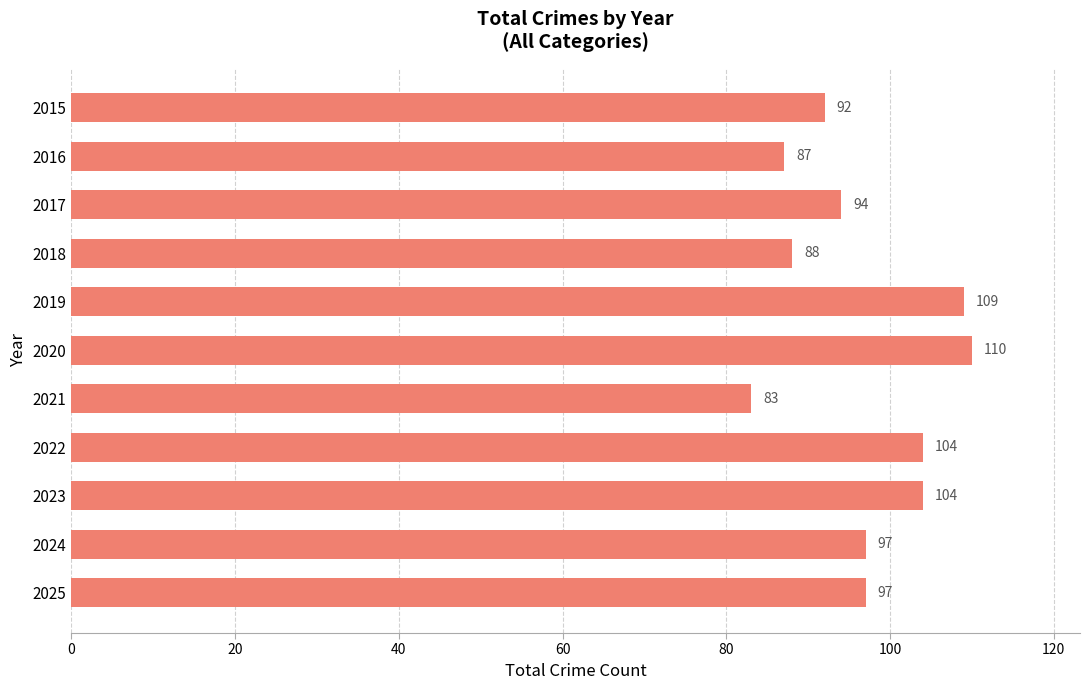

Is it true that the value at 2022 is 34?

False